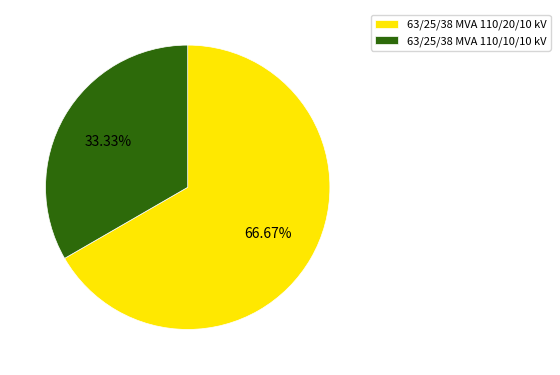

Which category accounts for the majority?

63/25/38 MVA 110/20/10 kV